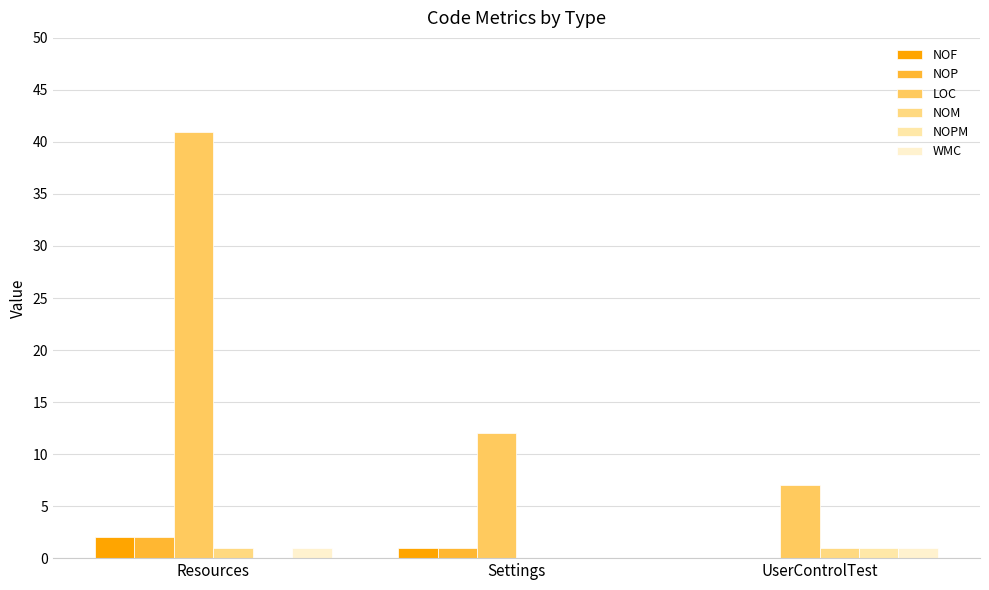

Are the bars horizontal?

No